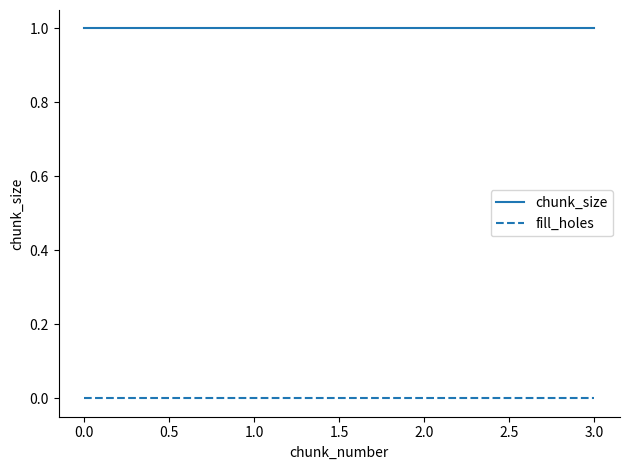

True or false: chunk_size has more than 1 interior local peaks.

False